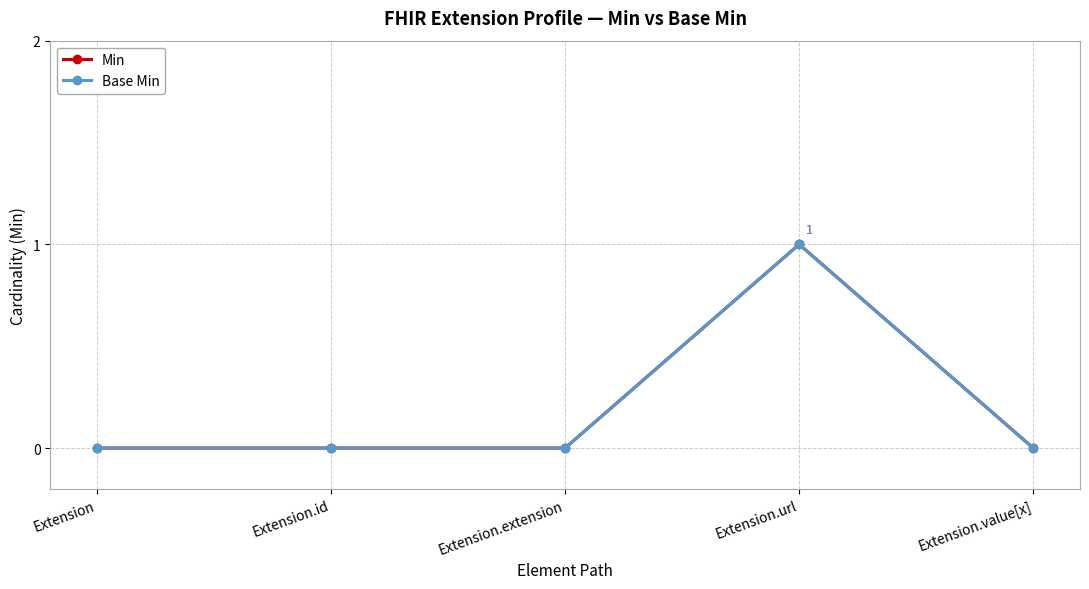

Is this an area chart (filled region under the line)?

No